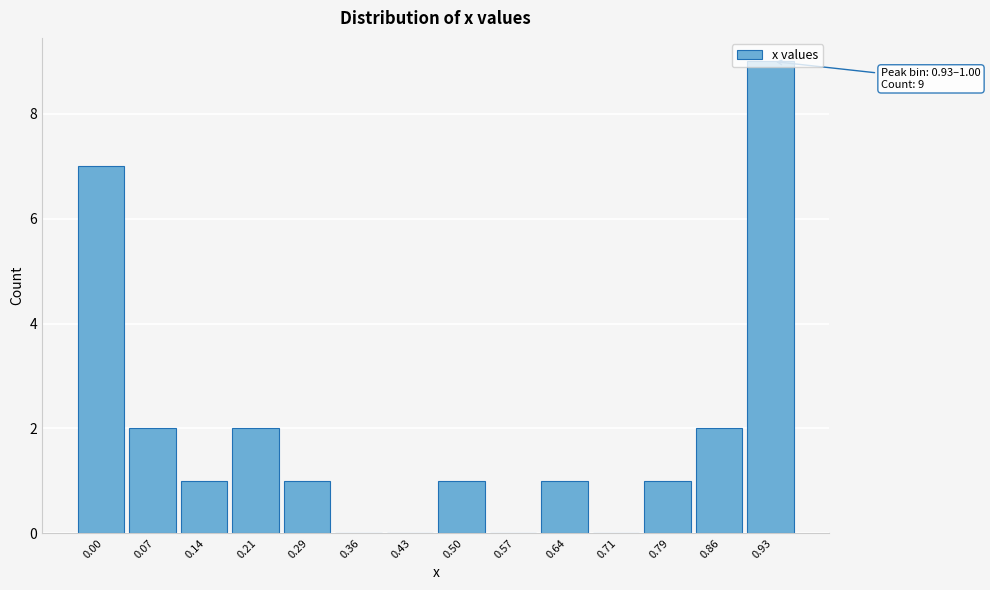

Is it true that the value at 0.43 is -4?

False